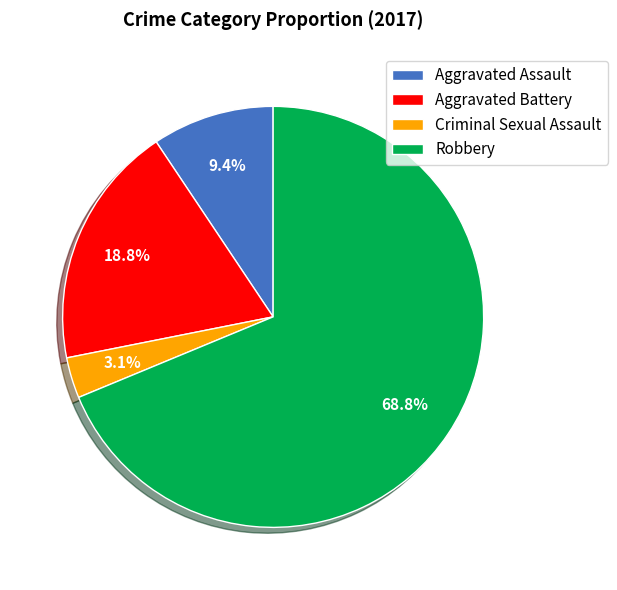

Between Criminal Sexual Assault and Aggravated Assault, which is larger?

Aggravated Assault